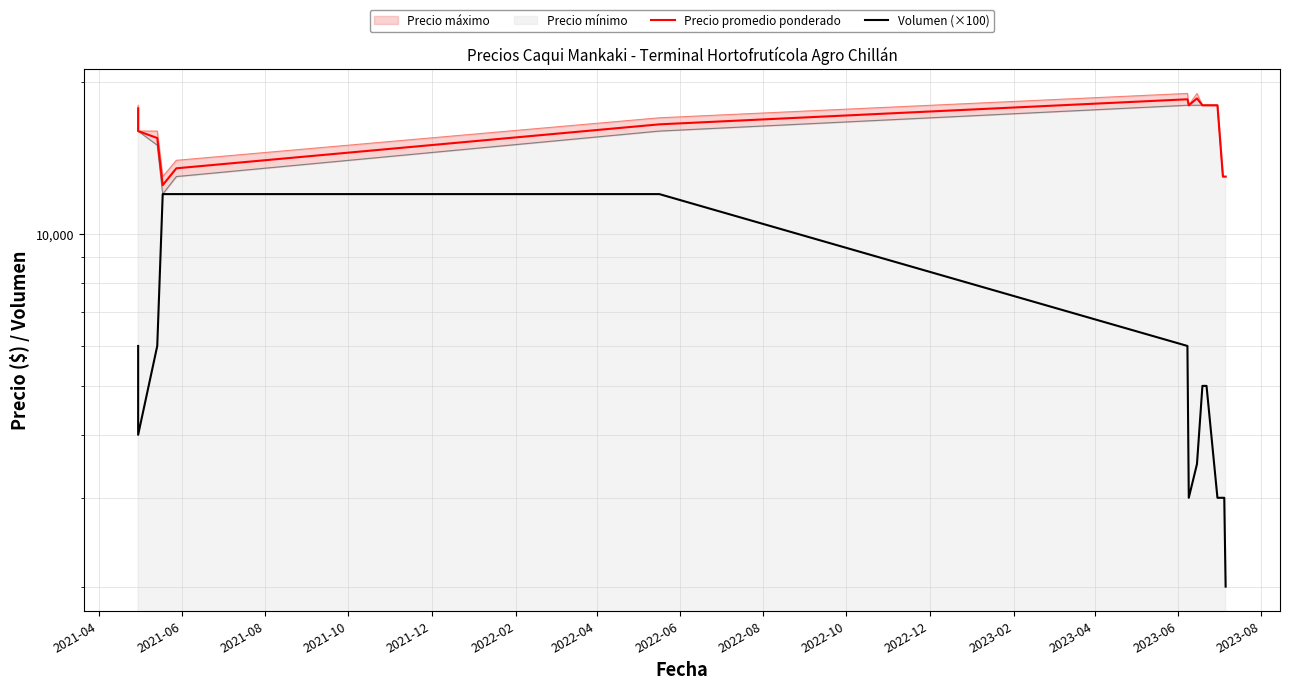

Which series has the largest range (max minus min)?

Volumen (×100)